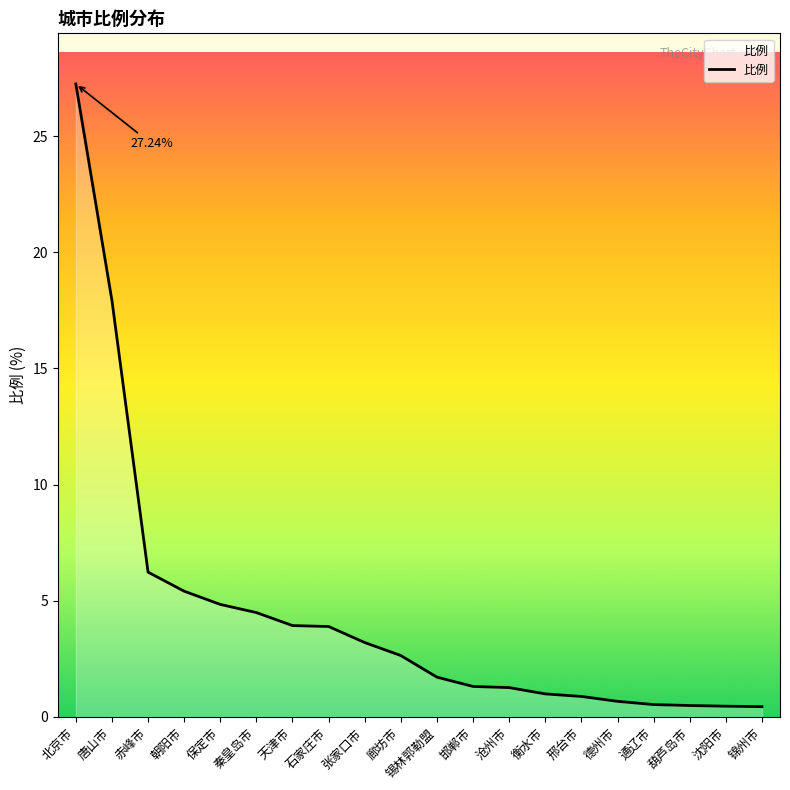

What is the maximum value shown in the chart?

27.2